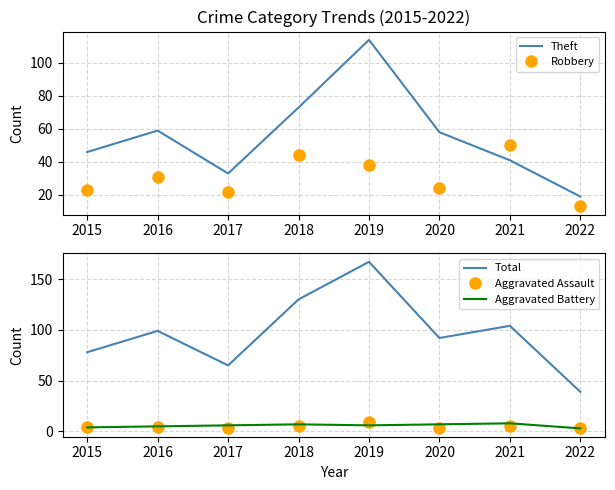

Which series has the widest spread of values?

Total